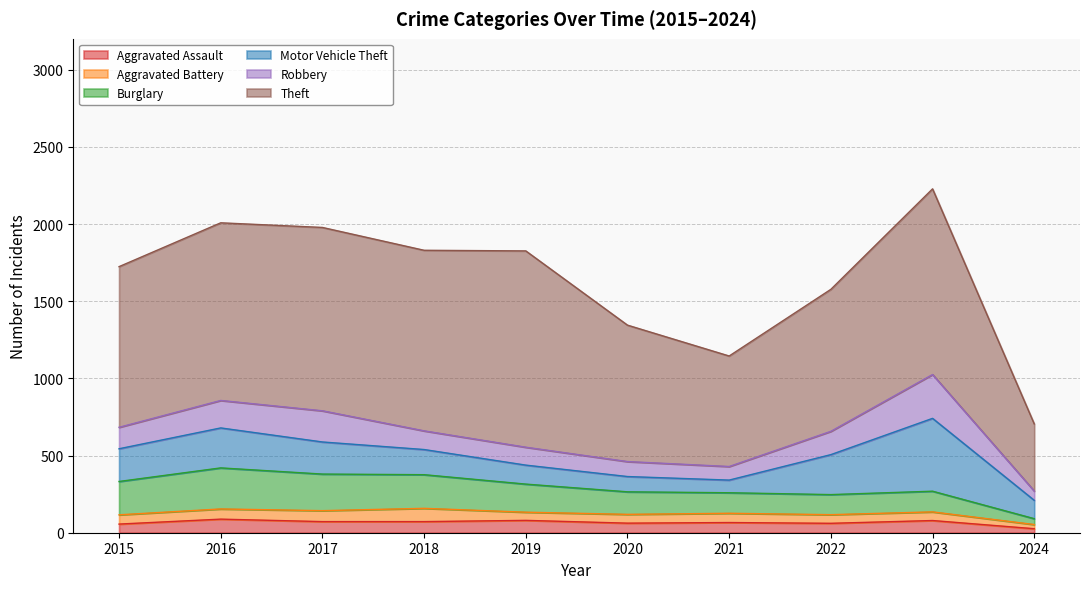

Is it true that Aggravated Assault equals 72 at 2018?

True